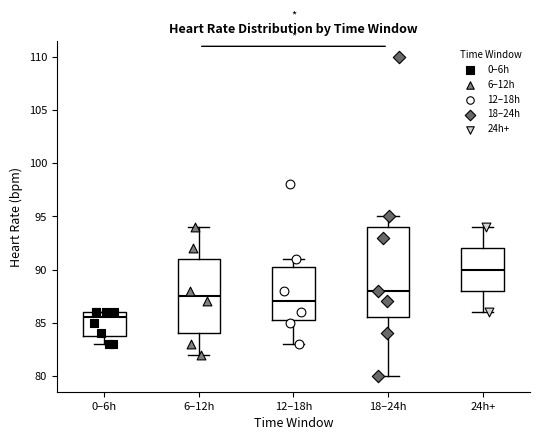

Comparing the boxes themselves (not the whiskers), which one is the tallest?

18–24h